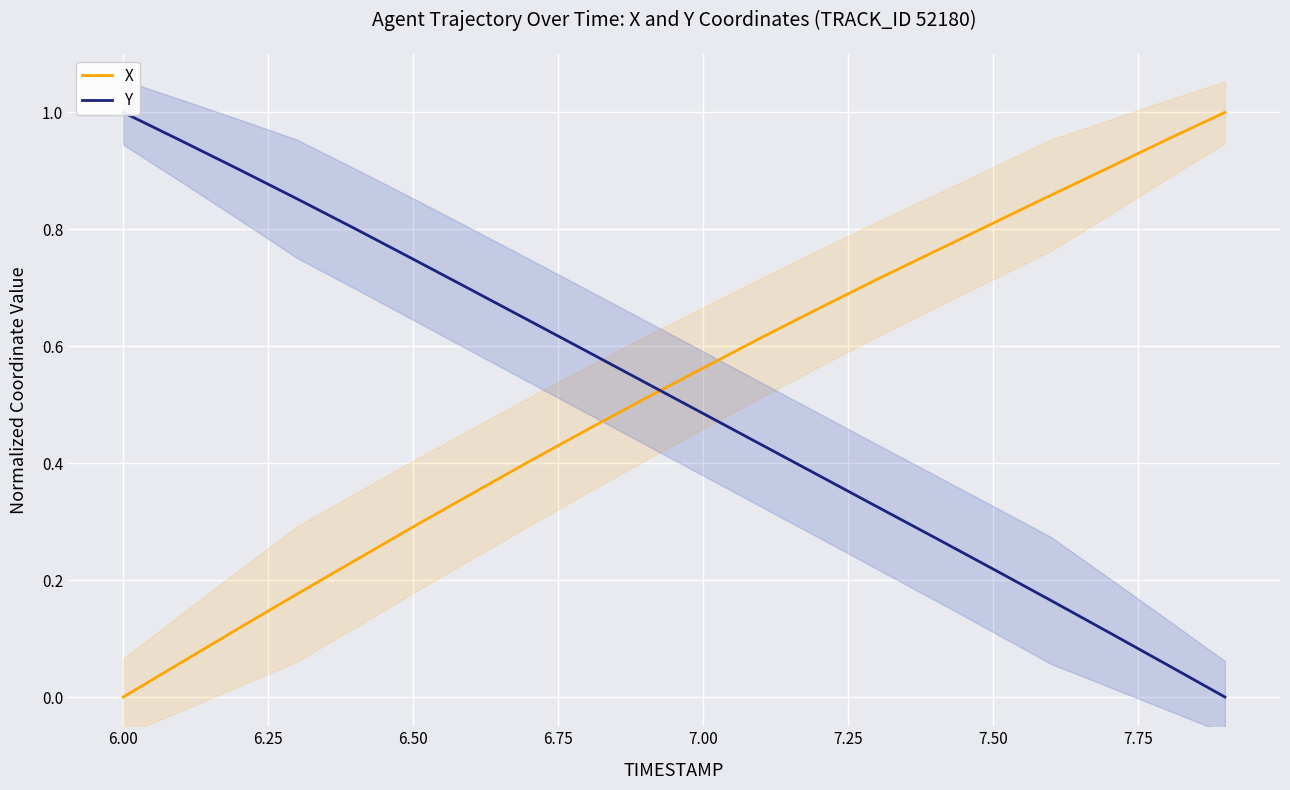

What are all the series names shown in the legend?

X, Y